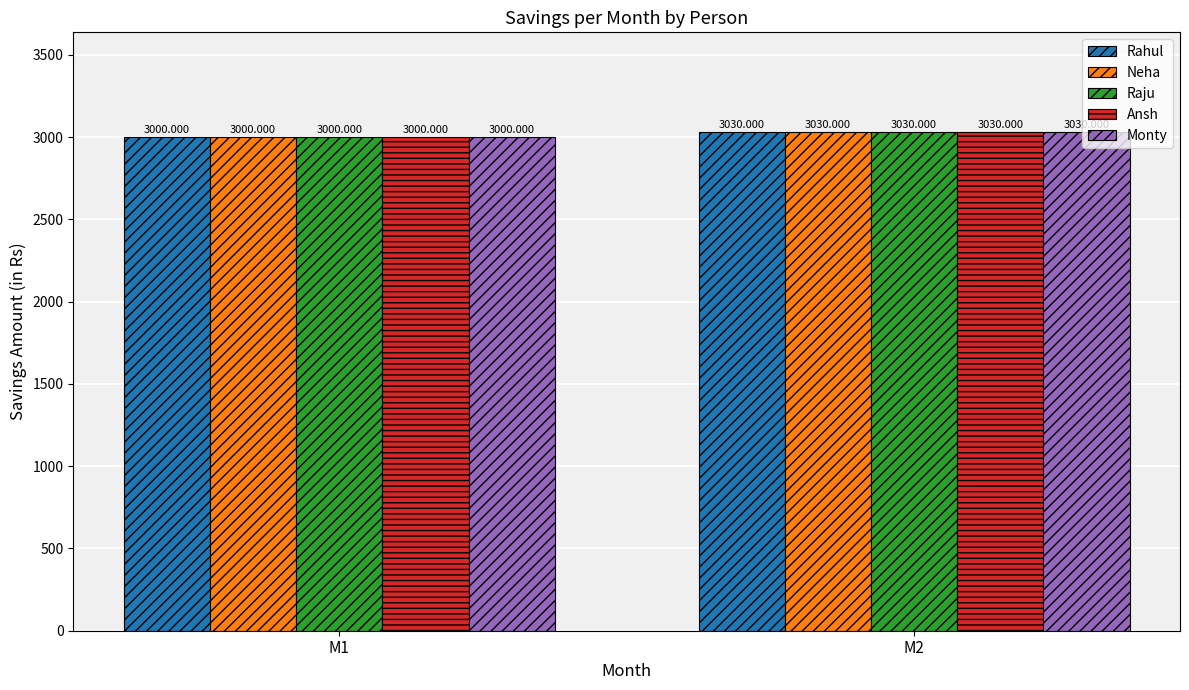

What is the average value of the Rahul series?

3015